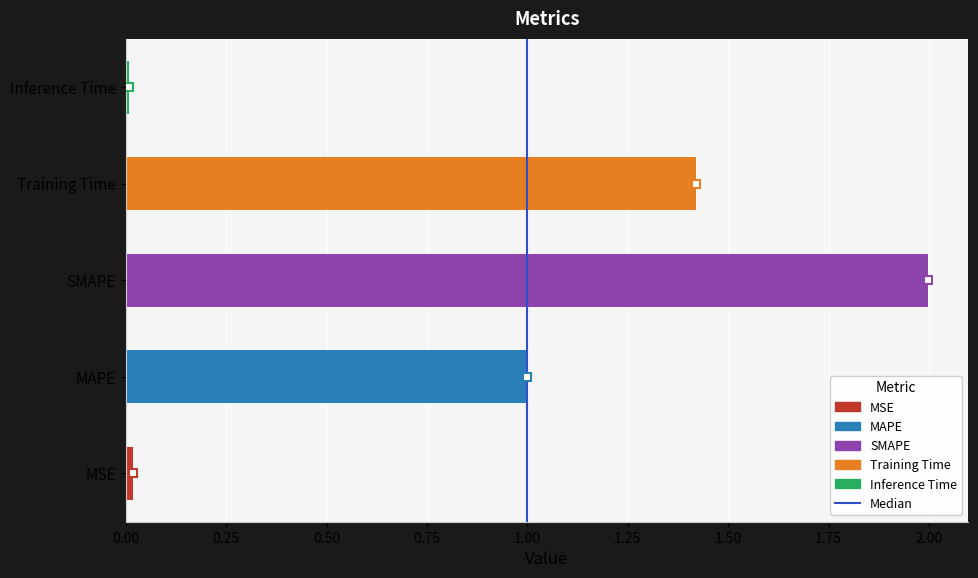

What is the maximum value shown in the chart?

2.0